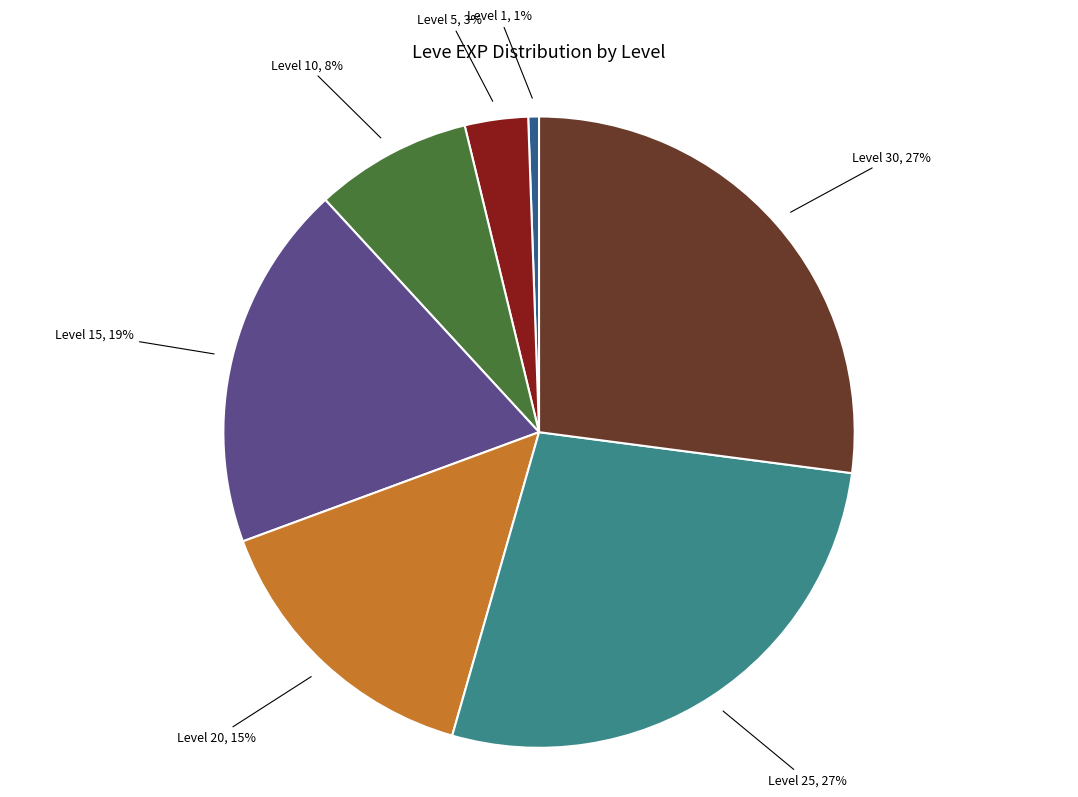

Is it true that Level 25 is 27% of the pie?

True